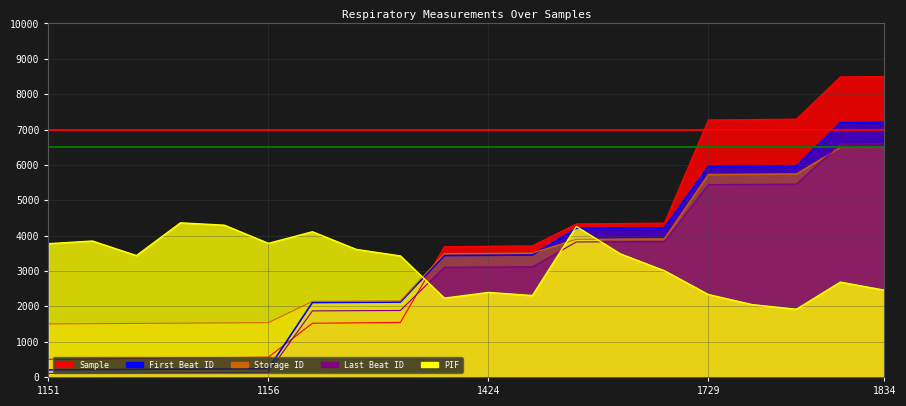

Which series changed the most between 1152 and 1239?

First Beat ID